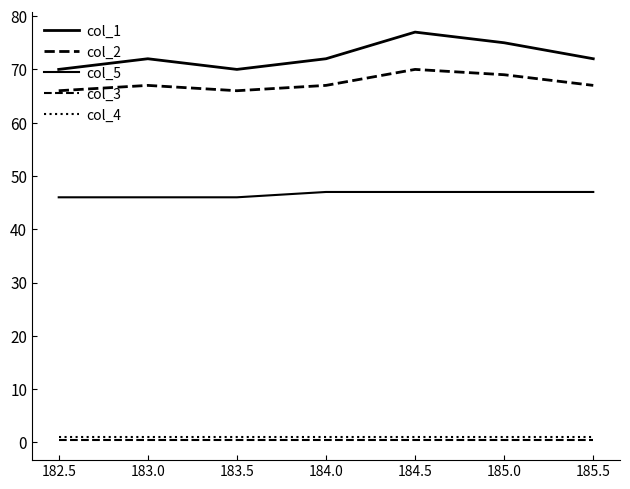

True or false: col_3 has more than 0 points higher than both neighbors.

False